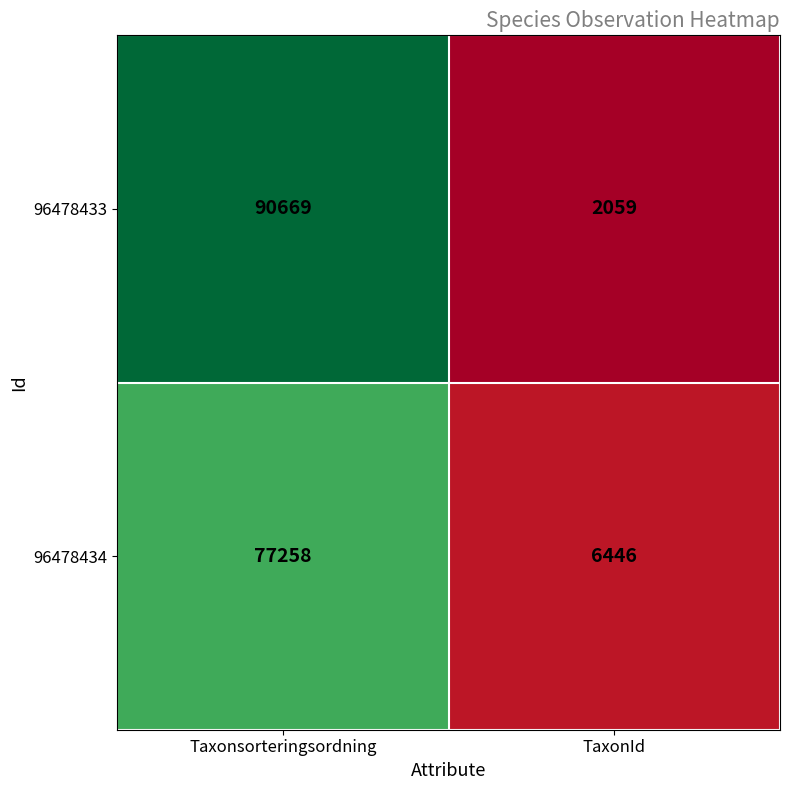

Reading right to left, extract all data points from this chart.

96478433: 2059	90669
96478434: 6446	77258